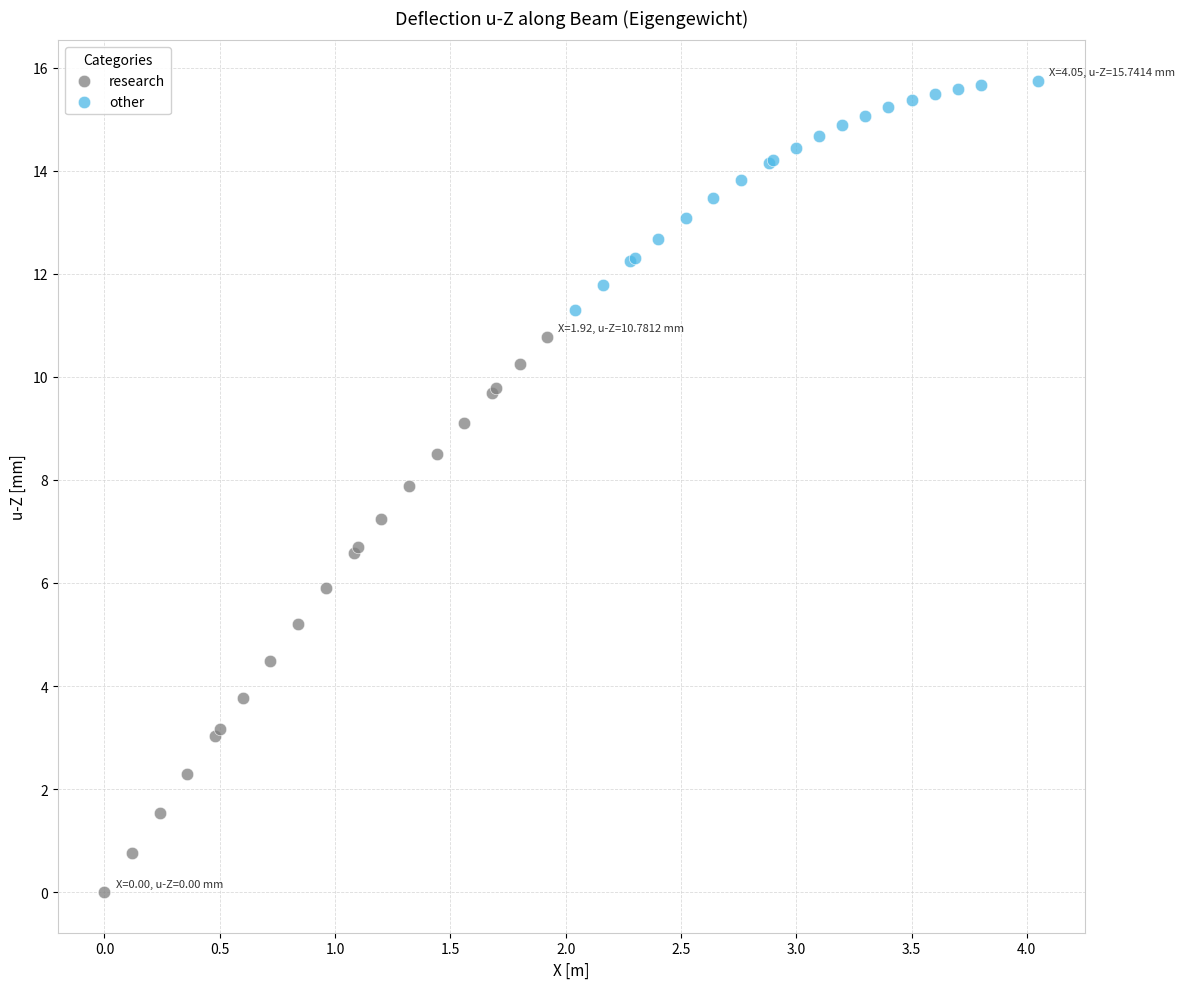

Which series reaches the minimum Y coordinate?

research